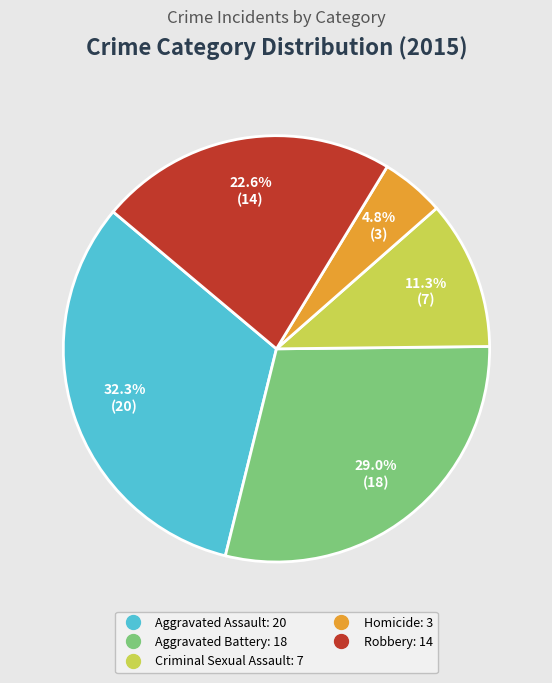

To the nearest percent, what percentage of the pie is Aggravated Assault?

32%